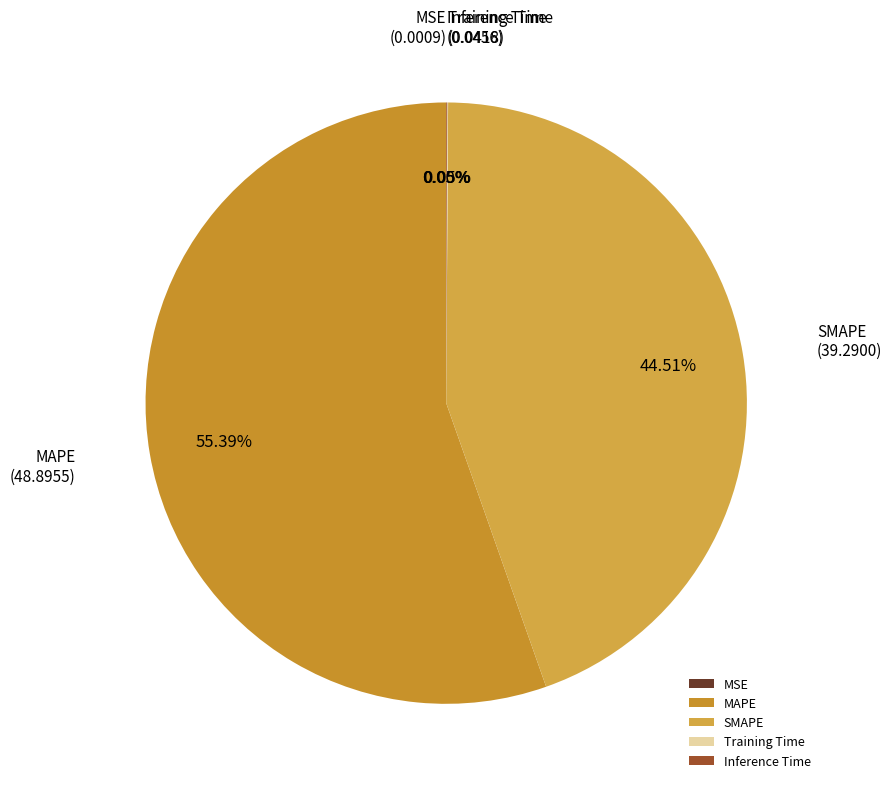

Which category has the biggest portion of the pie?

MAPE